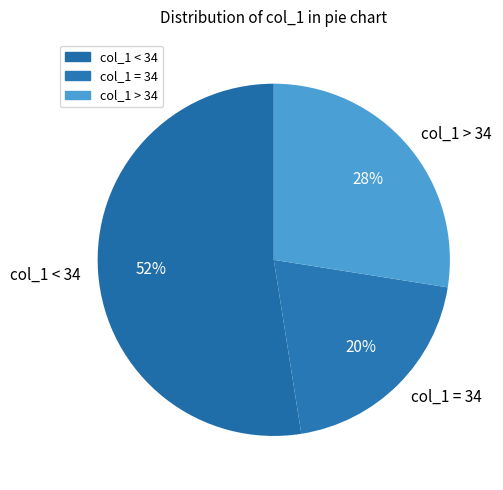

Approximately how many times larger is the value at col_1 = 34 compared to col_1 > 34?

0.7